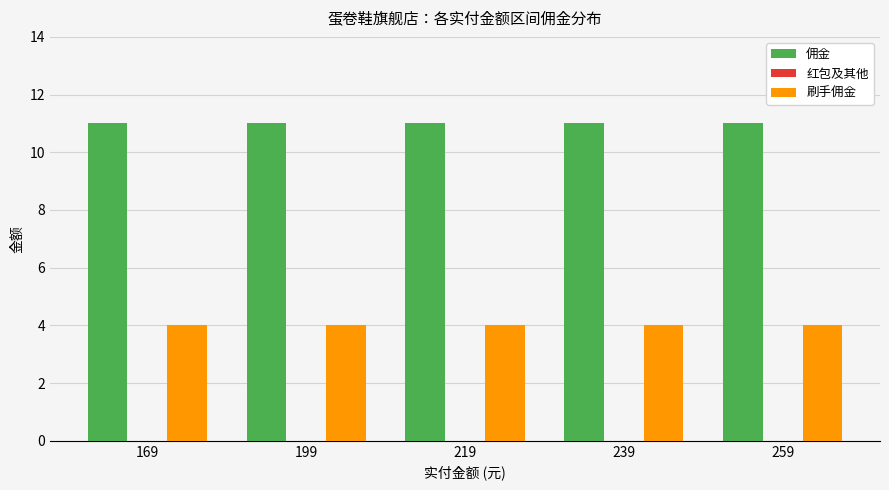

Rank the series at 199 from highest to lowest value.

佣金, 刷手佣金